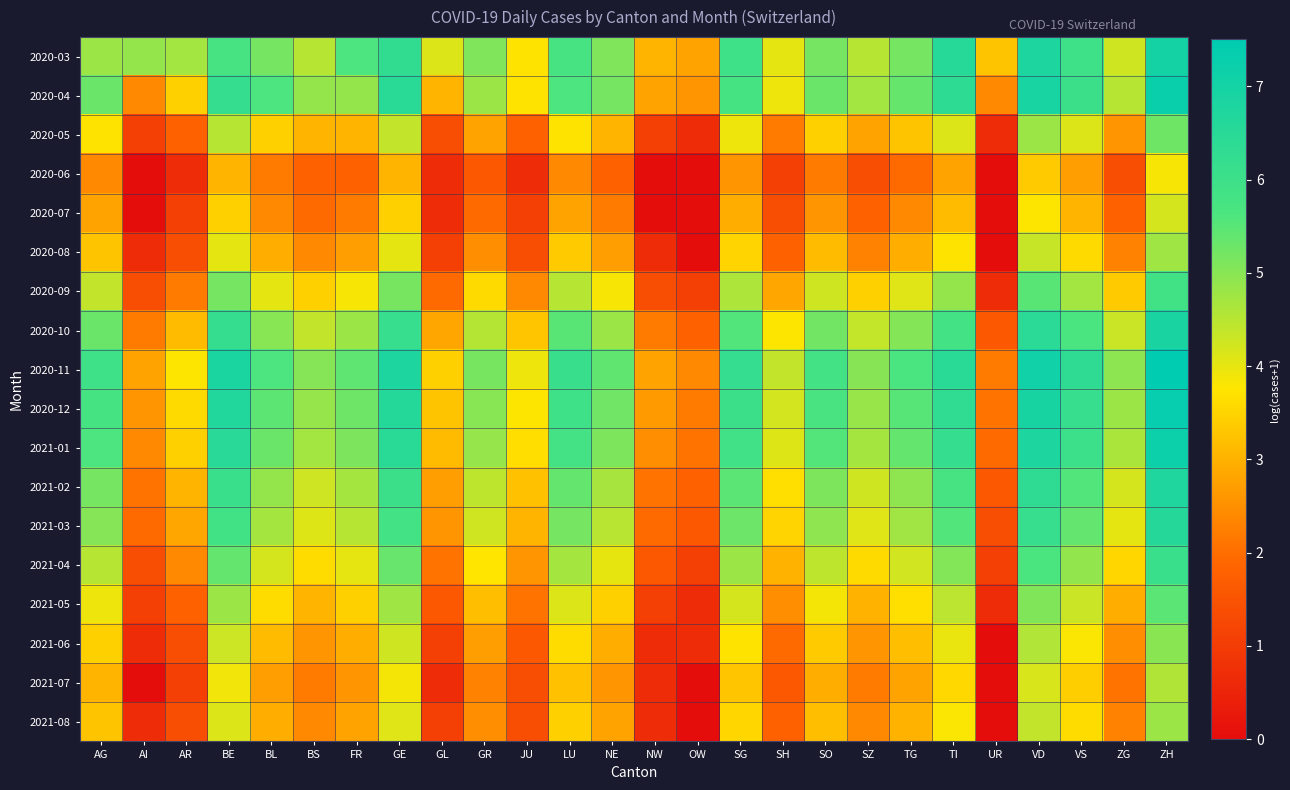

Reading left to right, list all the values displayed in this chart.

2020-03: AG=4.8	AI=4.9	AR=4.7	BE=5.7	BL=5.2	BS=4.5	FR=5.6	GE=6.3	GL=4.1	GR=5.1	JU=3.7	LU=5.7	NE=5.1	NW=3.0	OW=2.8	SG=5.9	SH=4.0	SO=5.2	SZ=4.5	TG=5.2	TI=6.5	UR=3.3	VD=6.8	VS=5.9	ZG=4.3	ZH=7.0
2020-04: AG=5.3	AI=2.4	AR=3.4	BE=6.2	BL=5.6	BS=4.9	FR=4.9	GE=6.5	GL=3.0	GR=4.8	JU=3.7	LU=5.6	NE=5.2	NW=2.8	OW=2.6	SG=5.8	SH=3.9	SO=5.3	SZ=4.7	TG=5.4	TI=6.4	UR=2.4	VD=6.9	VS=6.0	ZG=4.5	ZH=7.2
2020-05: AG=3.7	AI=1.1	AR=1.8	BE=4.5	BL=3.4	BS=3.0	FR=3.0	GE=4.4	GL=1.4	GR=2.8	JU=1.8	LU=3.7	NE=3.0	NW=1.1	OW=0.7	SG=3.9	SH=2.2	SO=3.4	SZ=2.8	TG=3.3	TI=4.1	UR=0.7	VD=4.8	VS=4.1	ZG=2.6	ZH=5.3
2020-06: AG=2.4	AI=0.0	AR=0.7	BE=3.0	BL=2.2	BS=1.8	FR=1.8	GE=3.0	GL=0.7	GR=1.6	JU=0.7	LU=2.4	NE=1.8	NW=0.0	OW=0.0	SG=2.6	SH=1.1	SO=2.2	SZ=1.4	TG=1.9	TI=2.8	UR=0.0	VD=3.4	VS=2.7	ZG=1.4	ZH=3.8
2020-07: AG=2.8	AI=0.0	AR=1.1	BE=3.4	BL=2.4	BS=1.9	FR=2.2	GE=3.4	GL=0.7	GR=1.9	JU=1.1	LU=2.8	NE=2.2	NW=0.0	OW=0.0	SG=2.9	SH=1.4	SO=2.6	SZ=1.8	TG=2.4	TI=3.1	UR=0.0	VD=3.8	VS=3.0	ZG=1.8	ZH=4.2
2020-08: AG=3.3	AI=0.7	AR=1.4	BE=4.0	BL=2.9	BS=2.4	FR=2.7	GE=4.0	GL=1.1	GR=2.5	JU=1.4	LU=3.4	NE=2.7	NW=0.7	OW=0.0	SG=3.5	SH=1.8	SO=3.1	SZ=2.3	TG=2.9	TI=3.7	UR=0.0	VD=4.3	VS=3.6	ZG=2.3	ZH=4.8
2020-09: AG=4.4	AI=1.4	AR=2.2	BE=5.2	BL=4.0	BS=3.4	FR=3.8	GE=5.2	GL=1.9	GR=3.6	JU=2.4	LU=4.5	NE=3.8	NW=1.4	OW=1.1	SG=4.6	SH=2.8	SO=4.3	SZ=3.4	TG=4.1	TI=4.9	UR=0.7	VD=5.5	VS=4.7	ZG=3.4	ZH=5.9
2020-10: AG=5.3	AI=2.2	AR=3.1	BE=6.2	BL=5.0	BS=4.4	FR=4.8	GE=6.1	GL=2.8	GR=4.5	JU=3.3	LU=5.5	NE=4.8	NW=2.2	OW=1.8	SG=5.6	SH=3.8	SO=5.2	SZ=4.4	TG=5.0	TI=5.8	UR=1.6	VD=6.5	VS=5.7	ZG=4.3	ZH=6.9
2020-11: AG=5.9	AI=2.8	AR=3.8	BE=6.8	BL=5.6	BS=5.0	FR=5.4	GE=6.8	GL=3.4	GR=5.2	JU=3.9	LU=6.1	NE=5.4	NW=2.8	OW=2.4	SG=6.2	SH=4.4	SO=5.9	SZ=5.0	TG=5.7	TI=6.5	UR=2.2	VD=7.1	VS=6.3	ZG=4.9	ZH=7.5
2020-12: AG=5.8	AI=2.6	AR=3.6	BE=6.6	BL=5.4	BS=4.8	FR=5.3	GE=6.6	GL=3.3	GR=5.0	JU=3.8	LU=6.0	NE=5.2	NW=2.6	OW=2.2	SG=6.0	SH=4.2	SO=5.7	SZ=4.8	TG=5.5	TI=6.3	UR=2.1	VD=6.9	VS=6.1	ZG=4.8	ZH=7.3
2021-01: AG=5.6	AI=2.4	AR=3.4	BE=6.5	BL=5.3	BS=4.7	FR=5.1	GE=6.5	GL=3.1	GR=4.9	JU=3.6	LU=5.8	NE=5.1	NW=2.5	OW=2.1	SG=5.9	SH=4.1	SO=5.6	SZ=4.7	TG=5.4	TI=6.2	UR=1.9	VD=6.8	VS=6.0	ZG=4.6	ZH=7.2
2021-02: AG=5.2	AI=2.1	AR=3.0	BE=6.1	BL=4.9	BS=4.3	FR=4.7	GE=6.0	GL=2.7	GR=4.4	JU=3.2	LU=5.4	NE=4.7	NW=2.1	OW=1.8	SG=5.5	SH=3.7	SO=5.1	SZ=4.3	TG=4.9	TI=5.7	UR=1.6	VD=6.3	VS=5.6	ZG=4.2	ZH=6.8
2021-03: AG=5.0	AI=1.9	AR=2.8	BE=5.9	BL=4.7	BS=4.1	FR=4.5	GE=5.9	GL=2.6	GR=4.2	JU=3.0	LU=5.2	NE=4.5	NW=1.9	OW=1.6	SG=5.3	SH=3.5	SO=4.9	SZ=4.1	TG=4.7	TI=5.6	UR=1.4	VD=6.2	VS=5.4	ZG=4.0	ZH=6.6
2021-04: AG=4.5	AI=1.4	AR=2.4	BE=5.4	BL=4.2	BS=3.6	FR=4.0	GE=5.3	GL=2.1	GR=3.7	JU=2.6	LU=4.7	NE=4.0	NW=1.6	OW=1.1	SG=4.8	SH=3.0	SO=4.4	SZ=3.6	TG=4.2	TI=5.0	UR=1.1	VD=5.7	VS=4.9	ZG=3.5	ZH=6.1
2021-05: AG=3.9	AI=1.1	AR=1.8	BE=4.8	BL=3.6	BS=3.0	FR=3.4	GE=4.8	GL=1.6	GR=3.2	JU=2.1	LU=4.1	NE=3.4	NW=1.1	OW=0.7	SG=4.2	SH=2.5	SO=3.9	SZ=3.0	TG=3.7	TI=4.5	UR=0.7	VD=5.1	VS=4.3	ZG=2.9	ZH=5.5
2021-06: AG=3.4	AI=0.7	AR=1.4	BE=4.3	BL=3.1	BS=2.6	FR=2.9	GE=4.3	GL=1.1	GR=2.7	JU=1.6	LU=3.6	NE=2.9	NW=0.7	OW=0.7	SG=3.7	SH=1.9	SO=3.4	SZ=2.6	TG=3.2	TI=4.0	UR=0.0	VD=4.6	VS=3.8	ZG=2.5	ZH=5.0
2021-07: AG=3.0	AI=0.0	AR=1.1	BE=3.9	BL=2.7	BS=2.2	FR=2.6	GE=3.9	GL=0.7	GR=2.3	JU=1.4	LU=3.2	NE=2.6	NW=0.7	OW=0.0	SG=3.3	SH=1.6	SO=2.9	SZ=2.2	TG=2.8	TI=3.6	UR=0.0	VD=4.2	VS=3.4	ZG=2.1	ZH=4.6
2021-08: AG=3.3	AI=0.7	AR=1.4	BE=4.1	BL=2.9	BS=2.4	FR=2.8	GE=4.1	GL=1.1	GR=2.5	JU=1.4	LU=3.4	NE=2.8	NW=0.7	OW=0.0	SG=3.5	SH=1.8	SO=3.2	SZ=2.4	TG=3.0	TI=3.8	UR=0.0	VD=4.4	VS=3.6	ZG=2.3	ZH=4.8